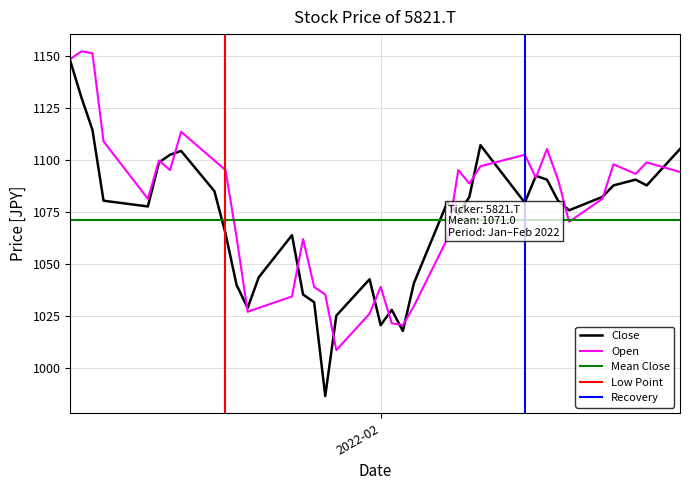

What is the highest value of the Close series?

1147.9